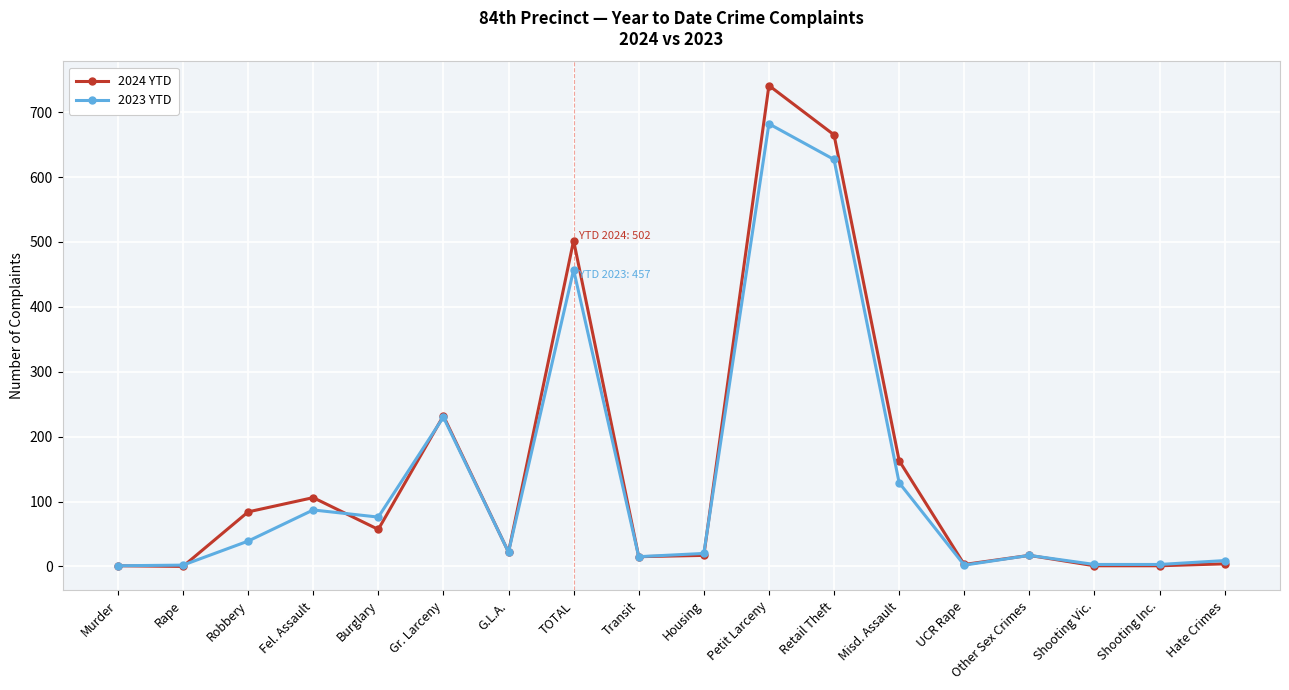

List the series in order of their peak value, highest first.

2024 YTD, 2023 YTD